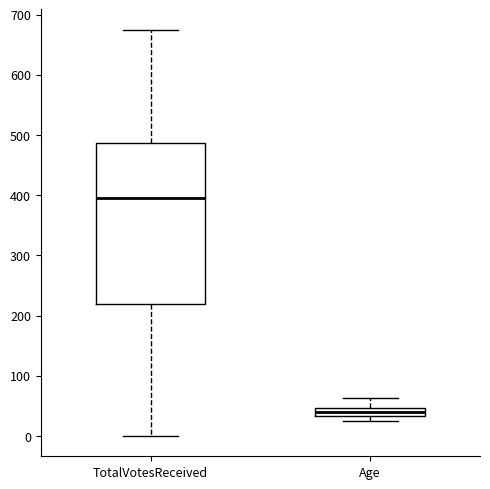

Which box is the tallest, from its lower edge to its upper edge?

TotalVotesReceived